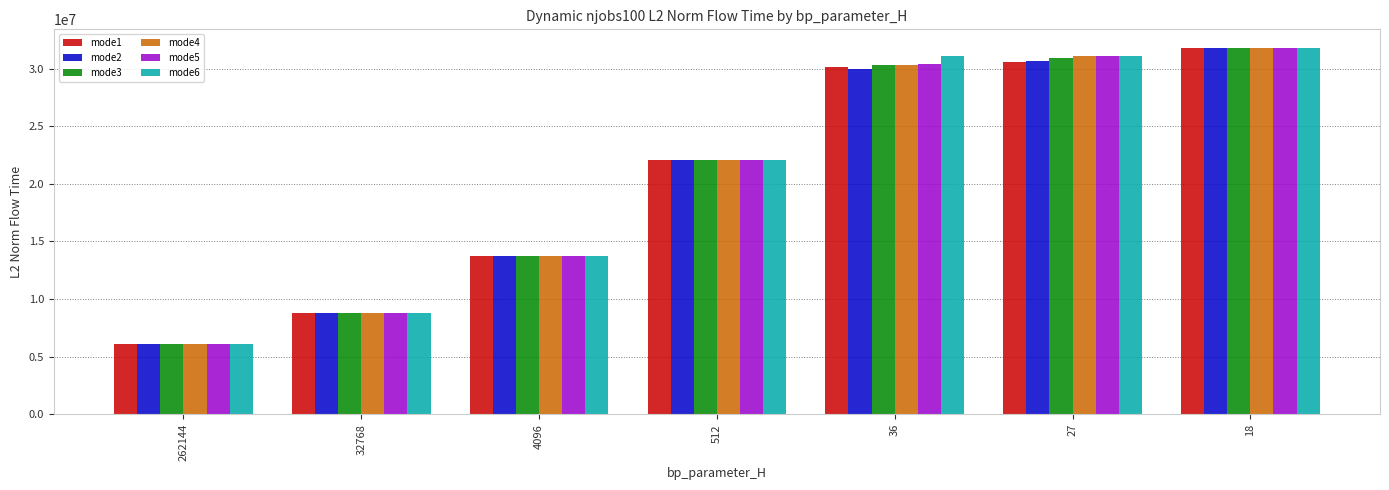

What is the maximum value shown in the chart?

31820559.4